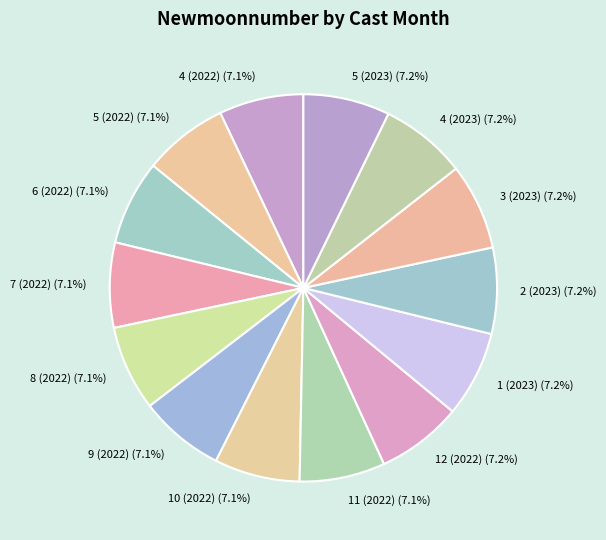

Does 10 (2022) (7.1%) represent more than half of the total?

No